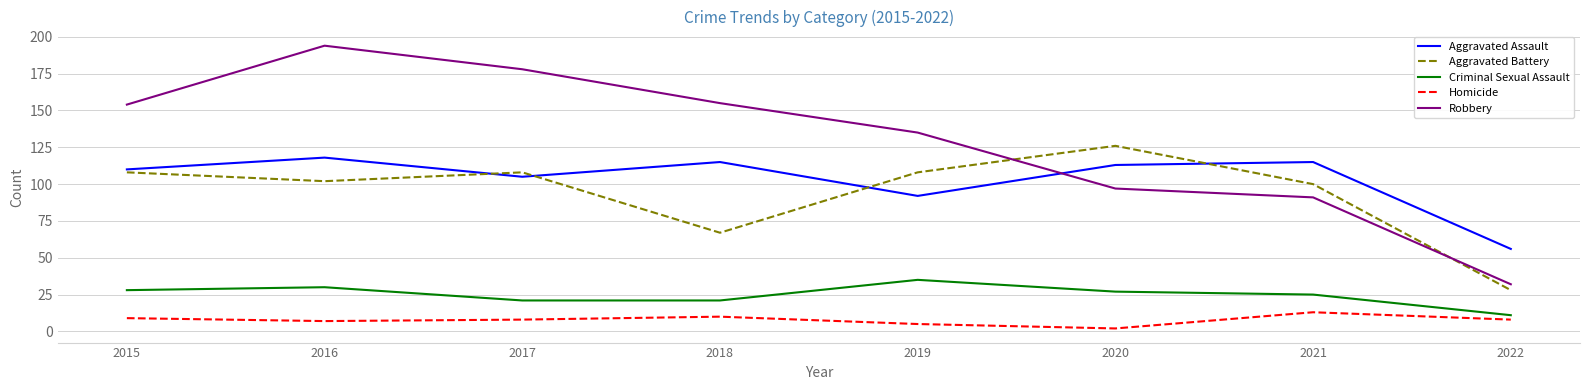

What is the sum of all Aggravated Battery values?

747